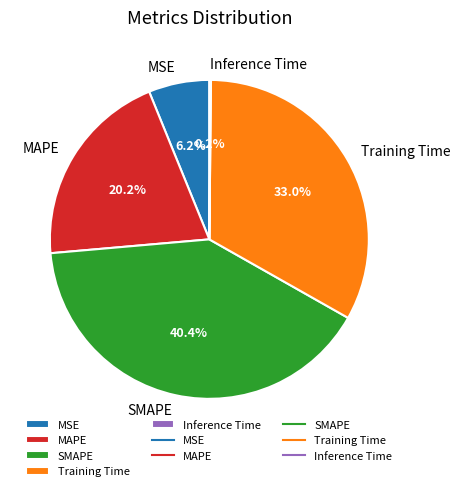

Is there a majority slice in this chart?

No